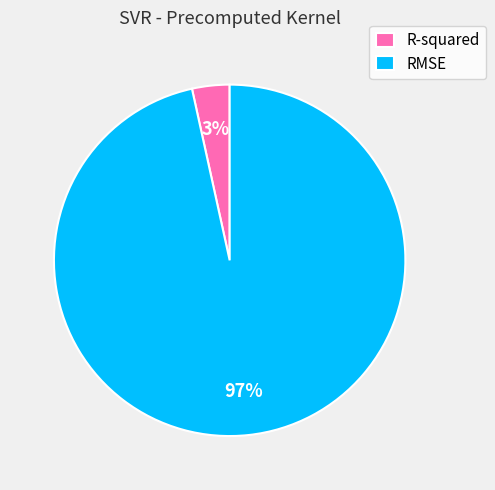

Which category accounts for the majority?

RMSE